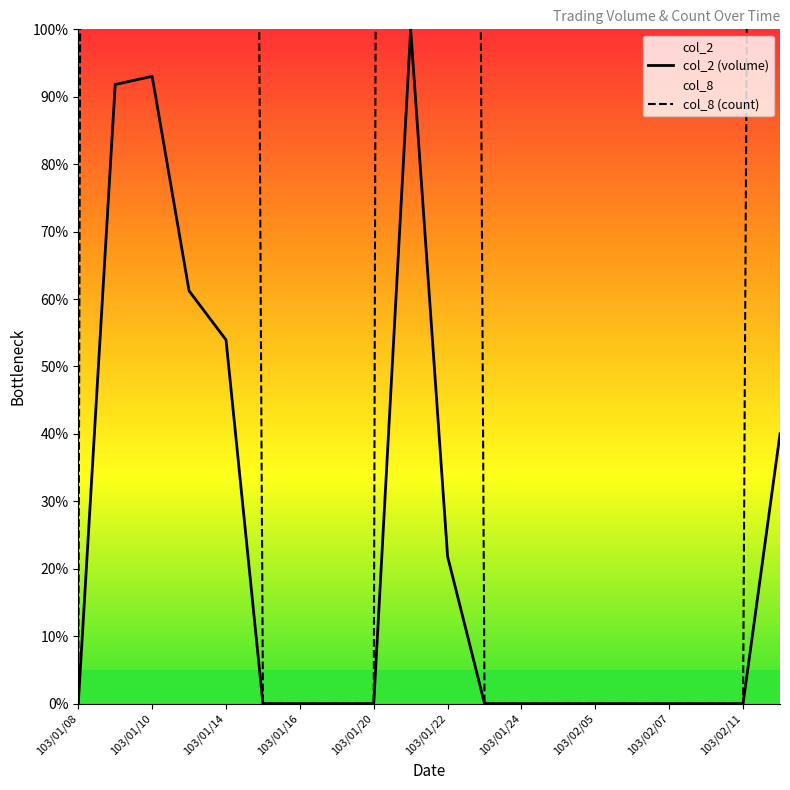

What is the average value of the col_8 (count) series?

500.0